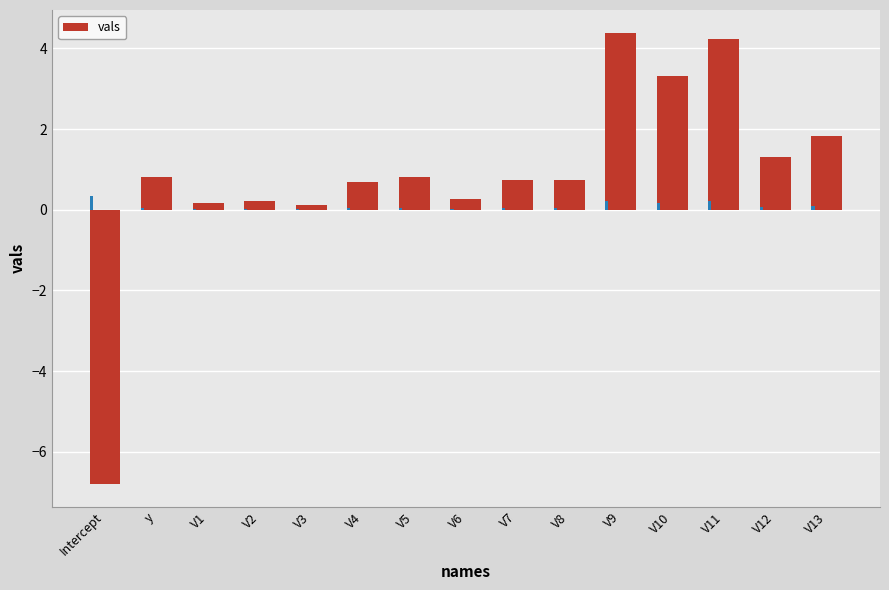

At which label does the data first exceed 0?

y